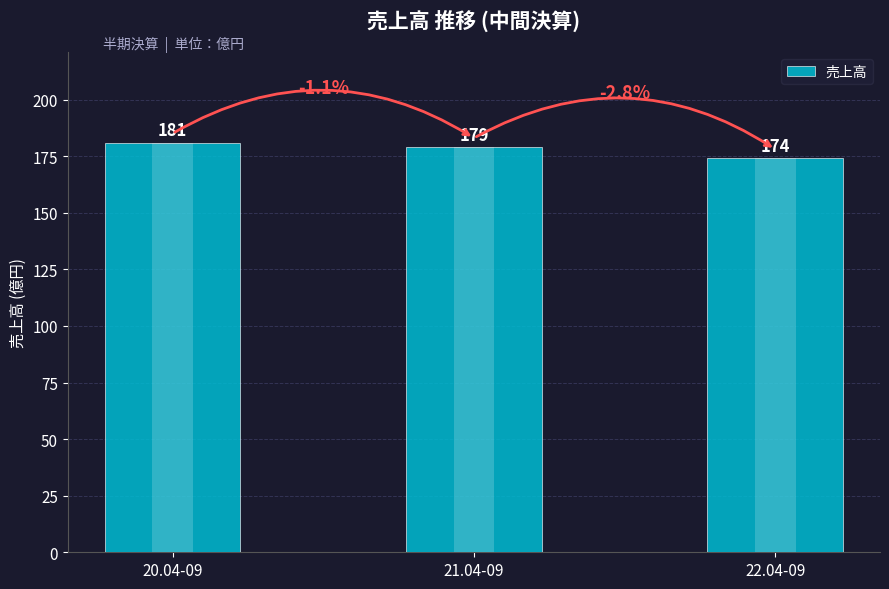

What is the greatest value displayed?

181